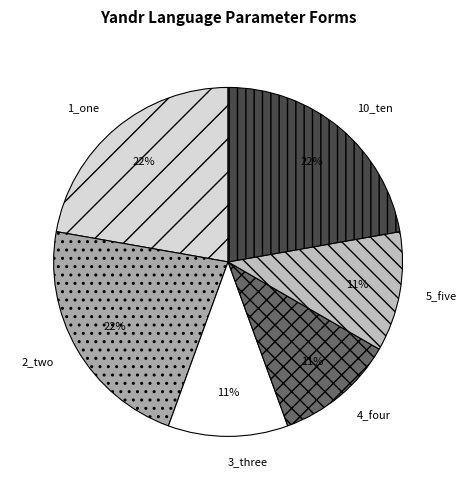

Combined, do 4_four and 5_five account for over 50%?

No